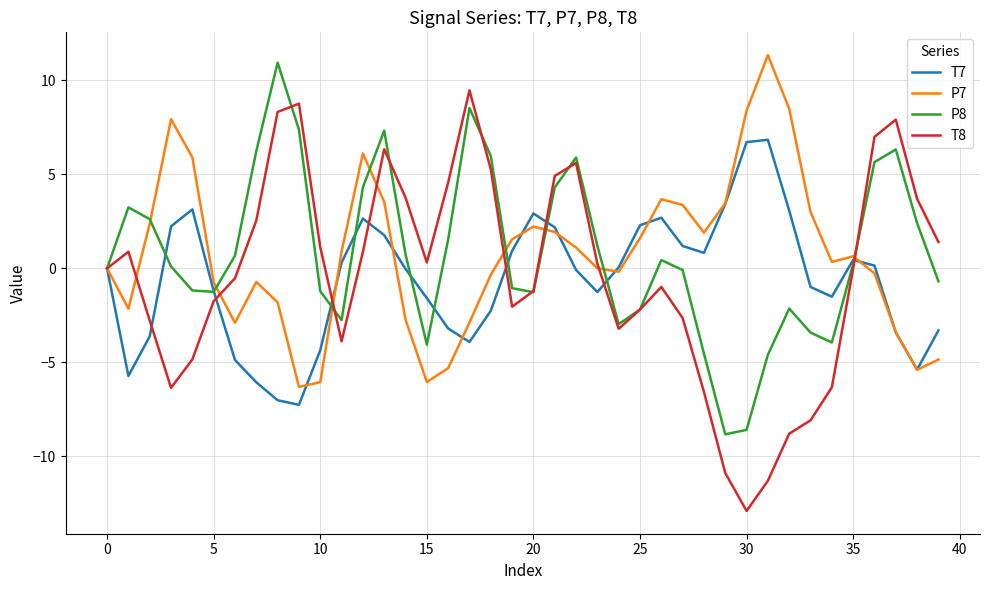

Which series has the largest range (max minus min)?

T8